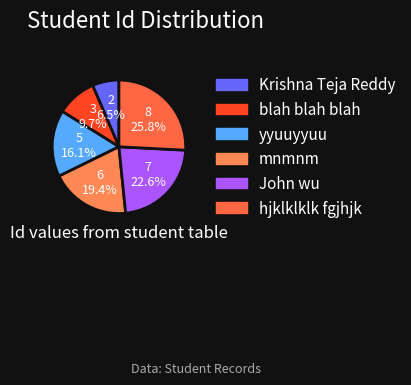

What is the smallest slice in the pie chart?

Krishna Teja Reddy